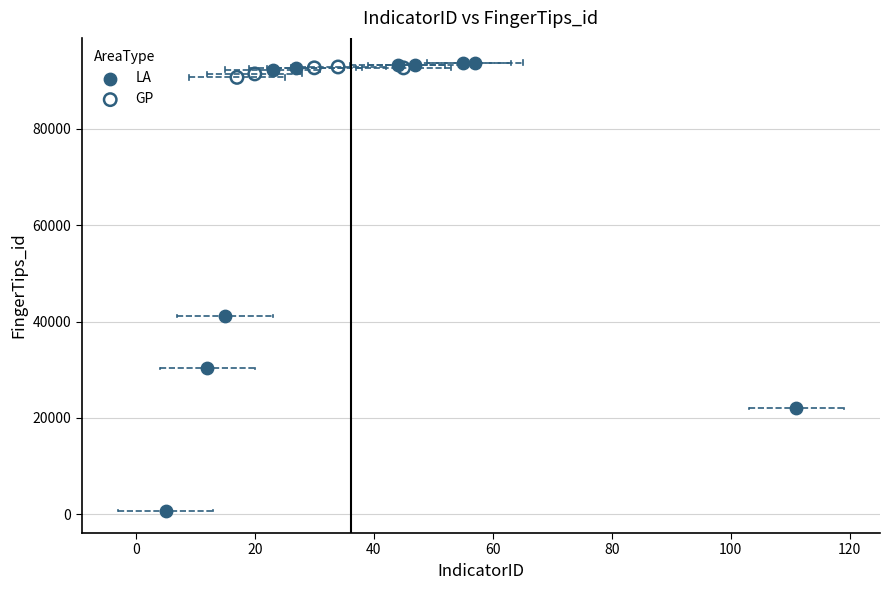

Which series reaches the minimum Y coordinate?

LA